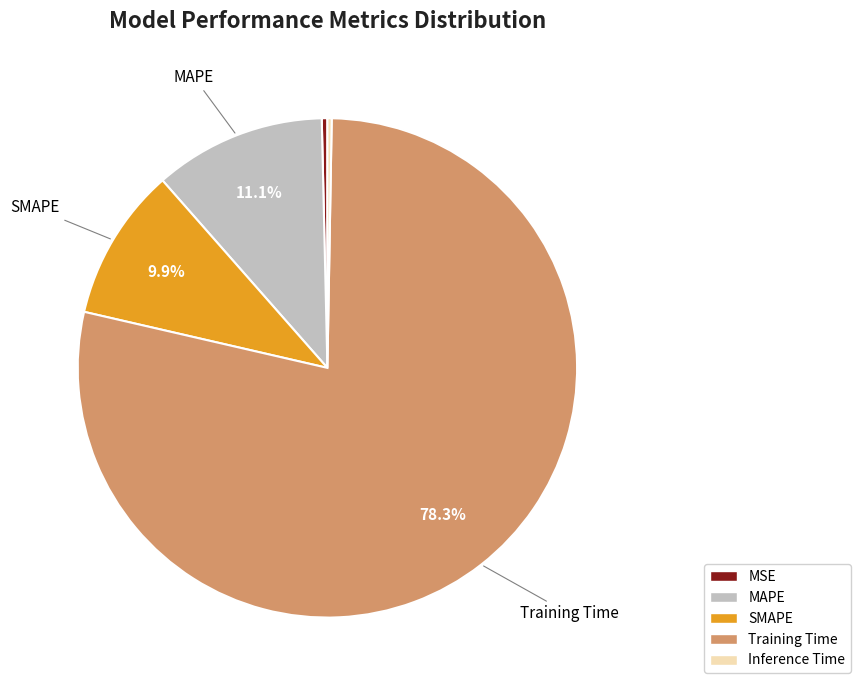

Which category accounts for the majority?

Training Time